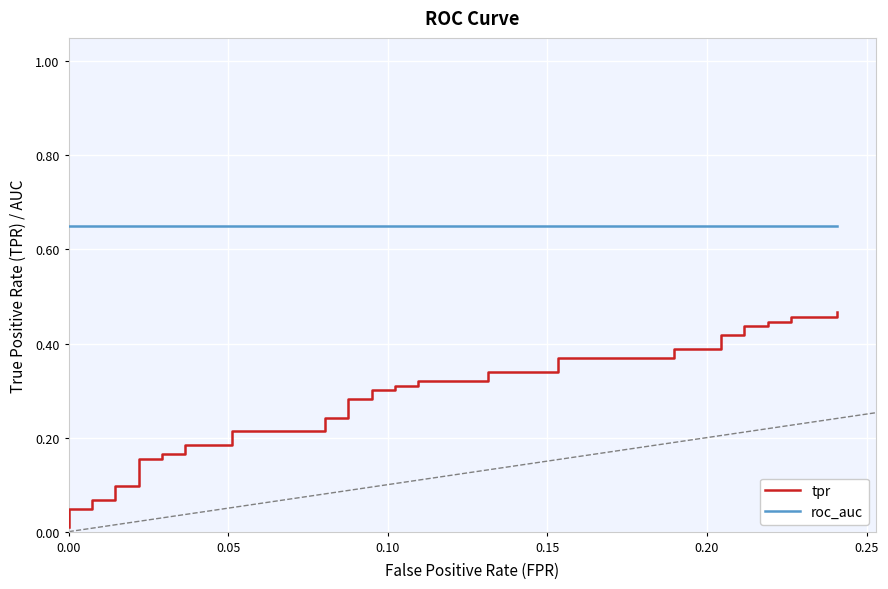

Which series has the largest total across all categories?

roc_auc